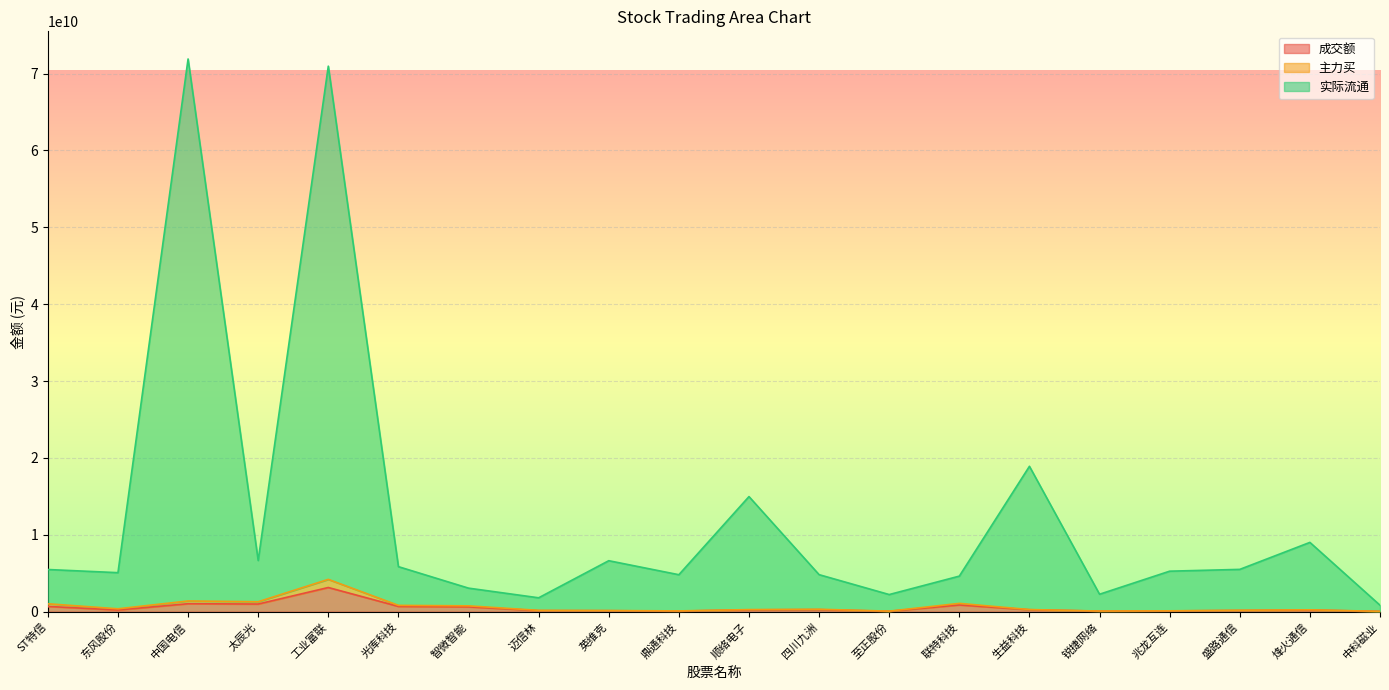

How many lines are shown in the chart?

3